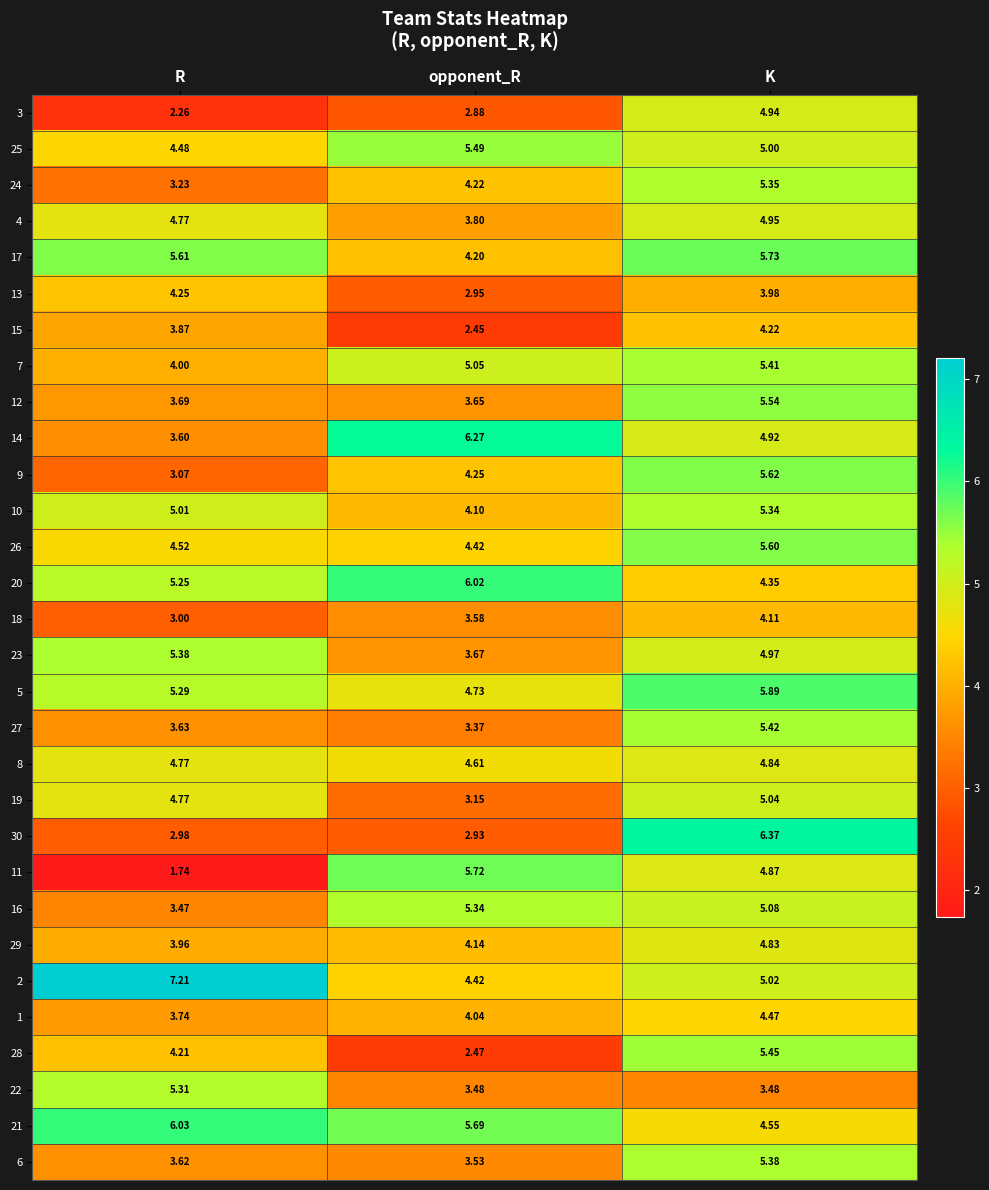

At which label is 26 closest to 5?

R